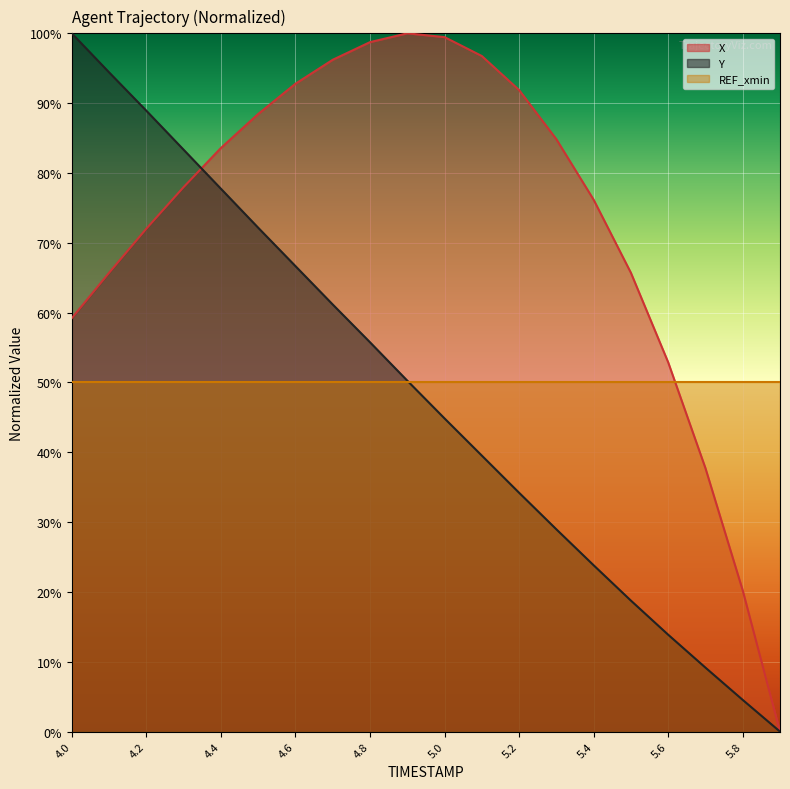

Is the value of X at 4.3 greater than the value of Y at 5.1?

Yes